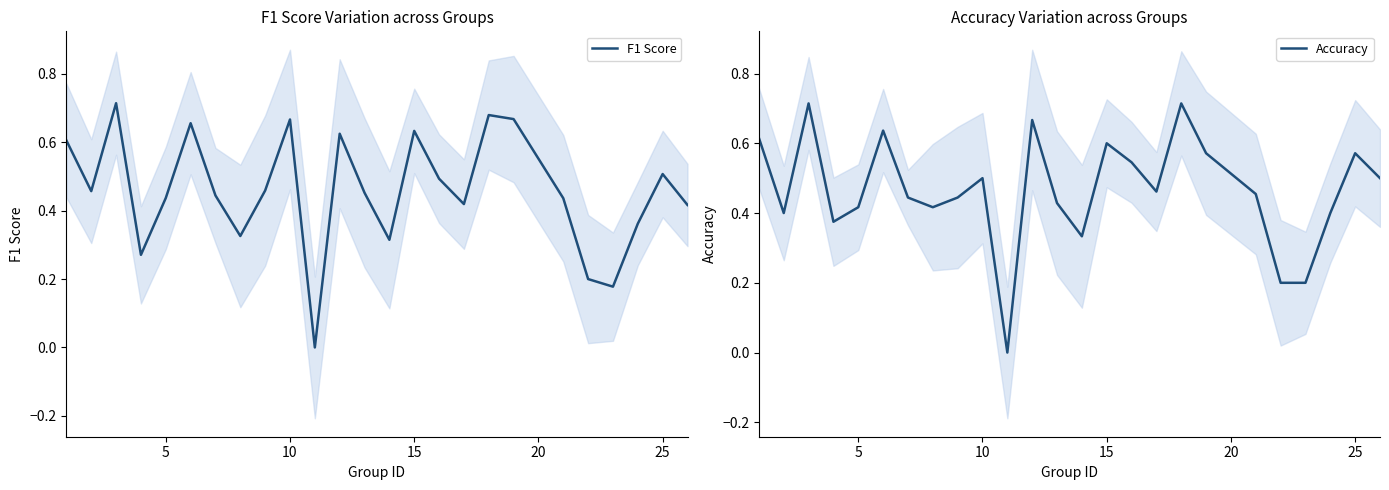

The value of F1 Score at 15 is 1.1. True or false?

False